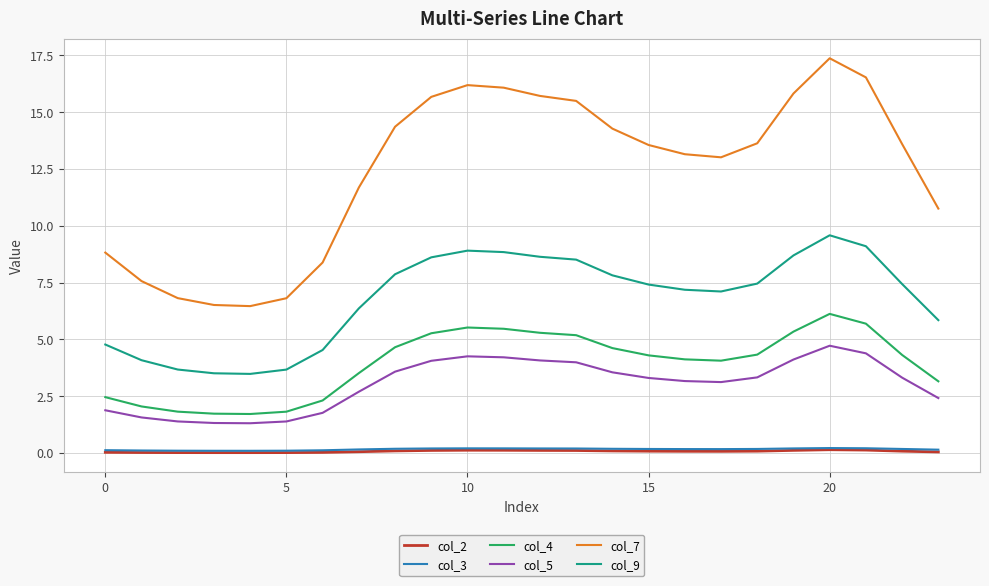

What is the greatest value displayed?

17.4